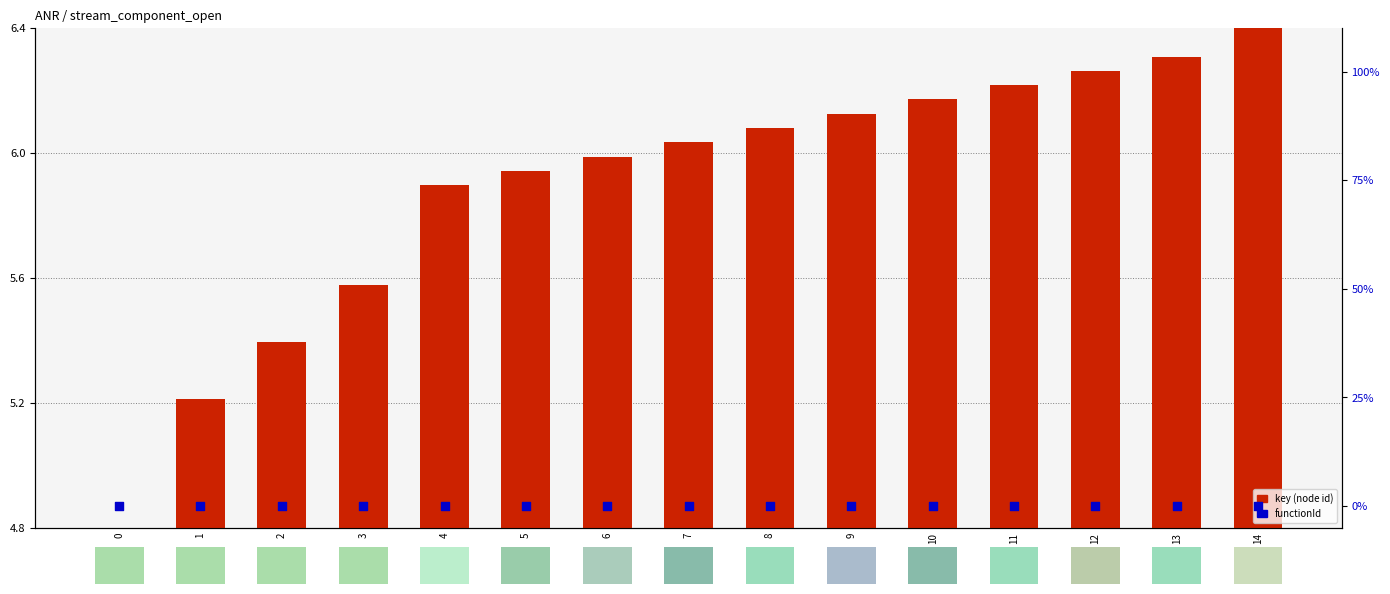

What are all the series names shown in the legend?

key (node id), functionId